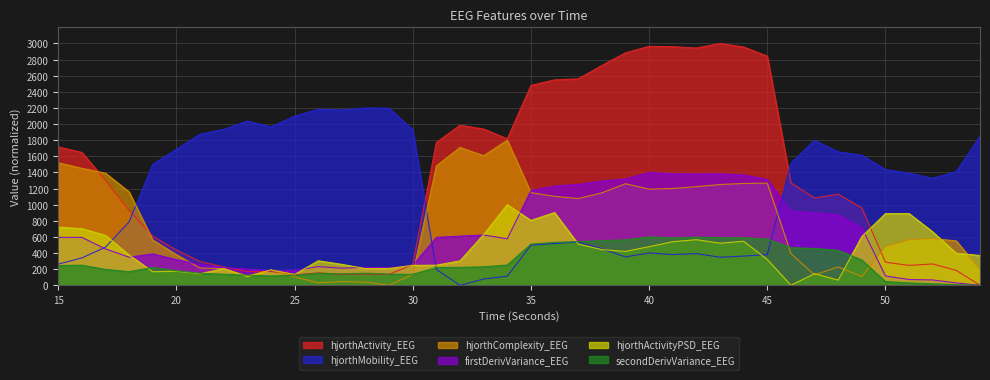

How many lines are shown in the chart?

6